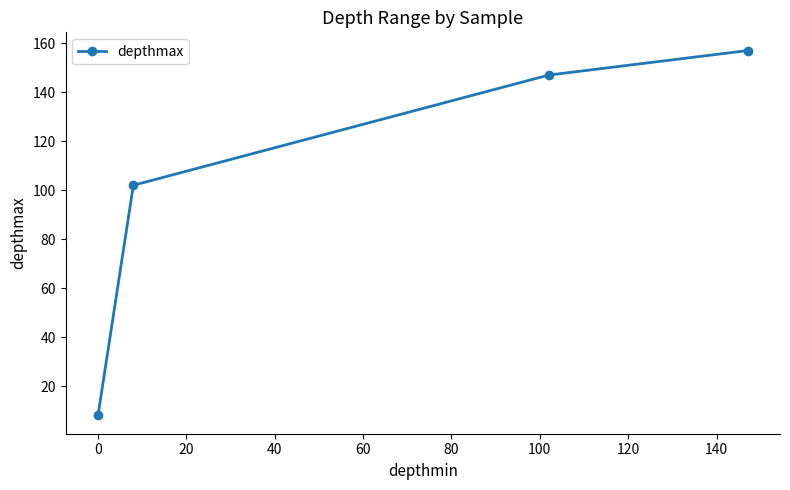

What is the greatest value displayed?

157